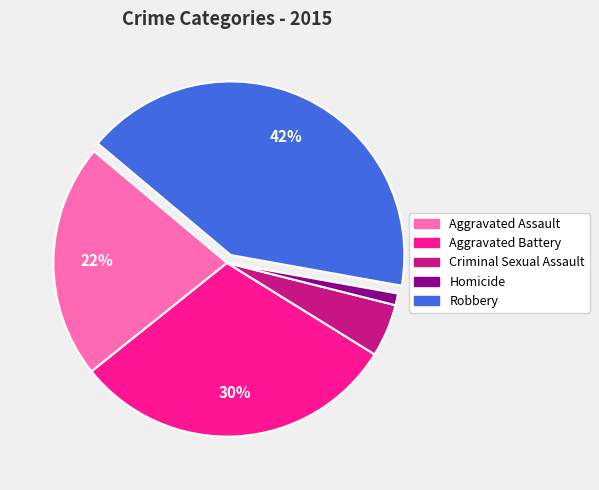

Which has a higher value, Aggravated Battery or Aggravated Assault?

Aggravated Battery